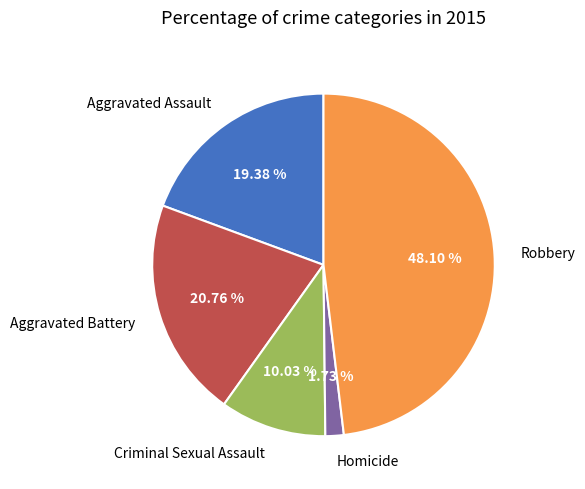

What percentage do Criminal Sexual Assault and Homicide together represent?

11.8%